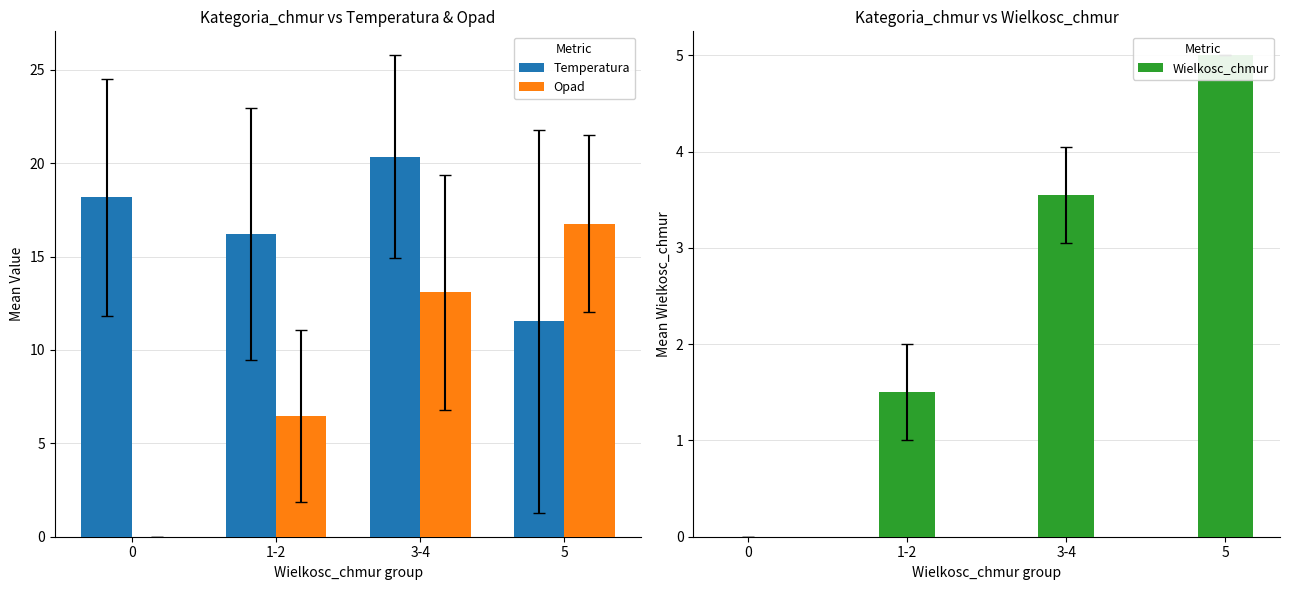

Which series has the largest range (max minus min)?

Opad